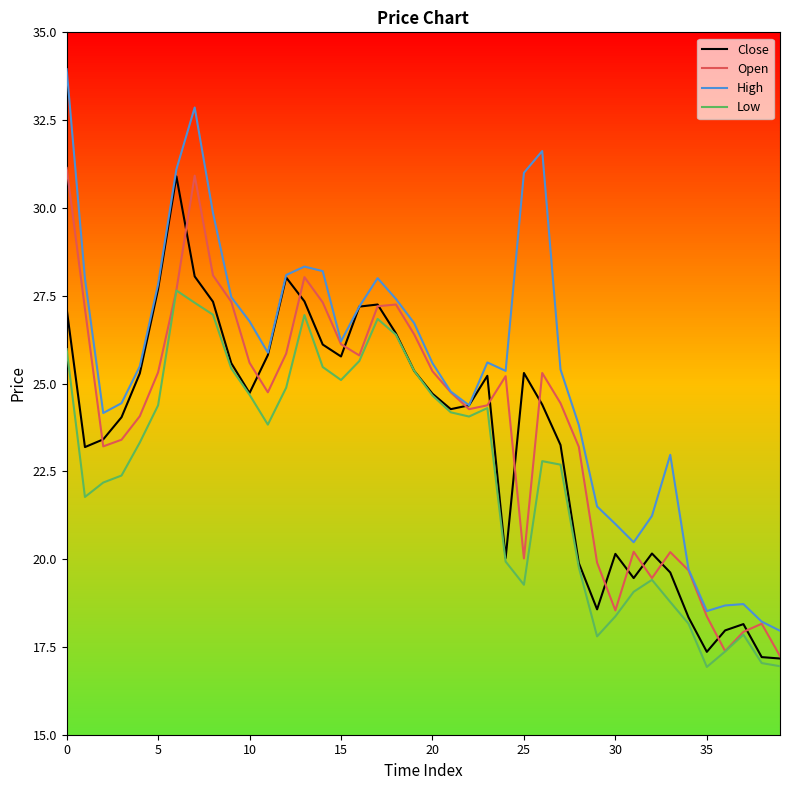

Which series has the widest spread of values?

High